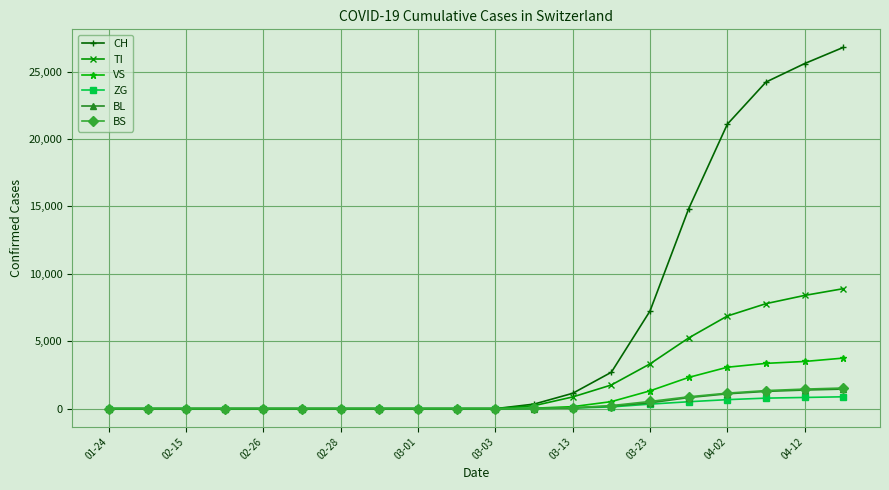

What is the value of the TI point at the 15th from the left?

3321